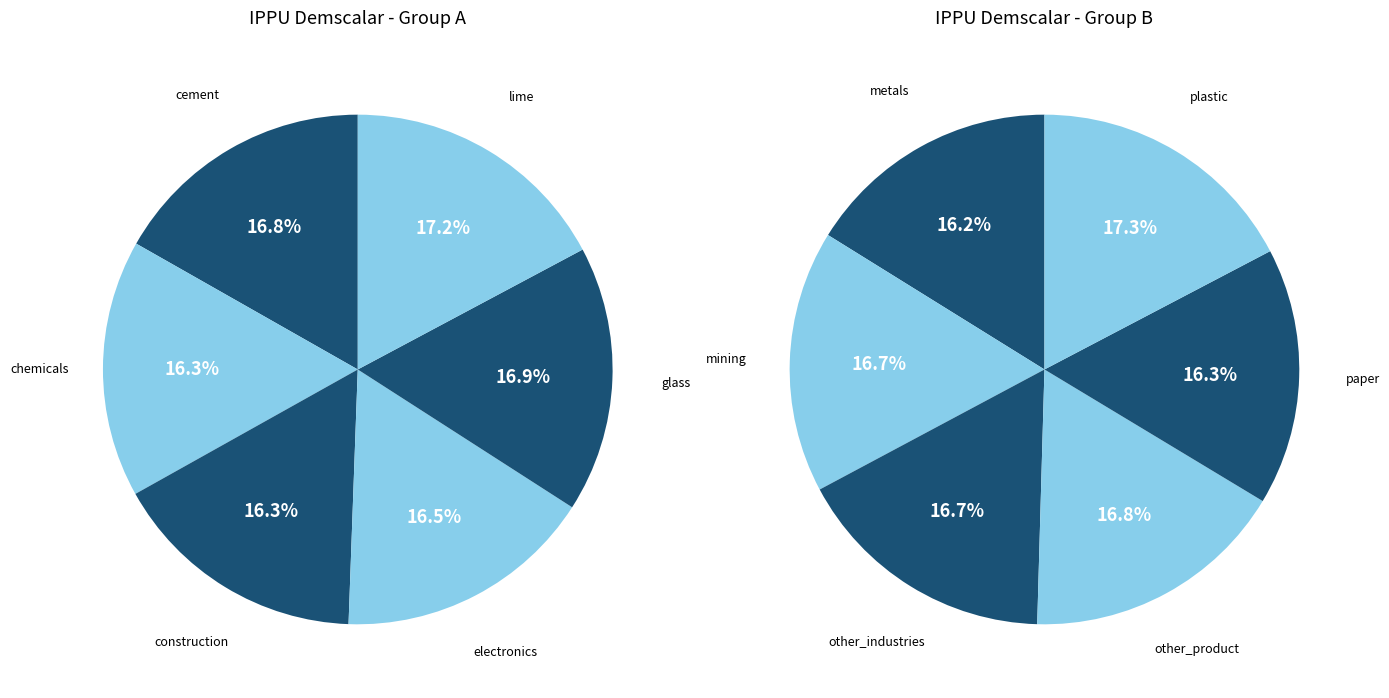

How many segments does this pie chart have?

12